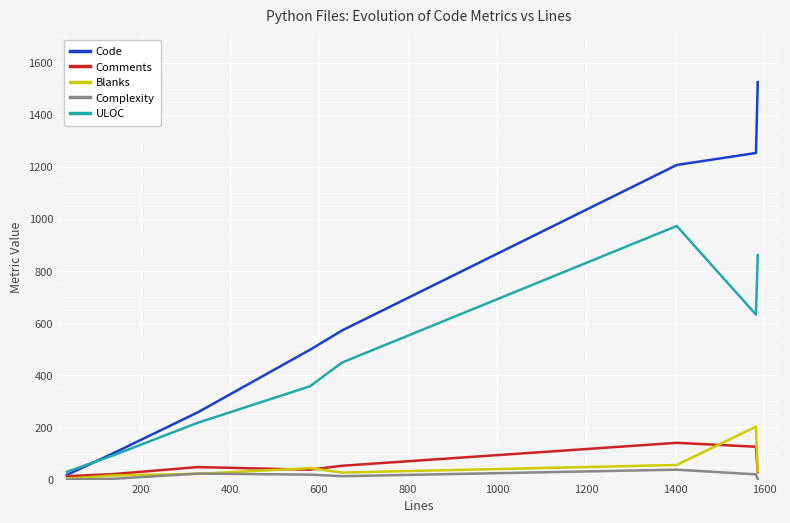

What are all the series names shown in the legend?

Code, Comments, Blanks, Complexity, ULOC